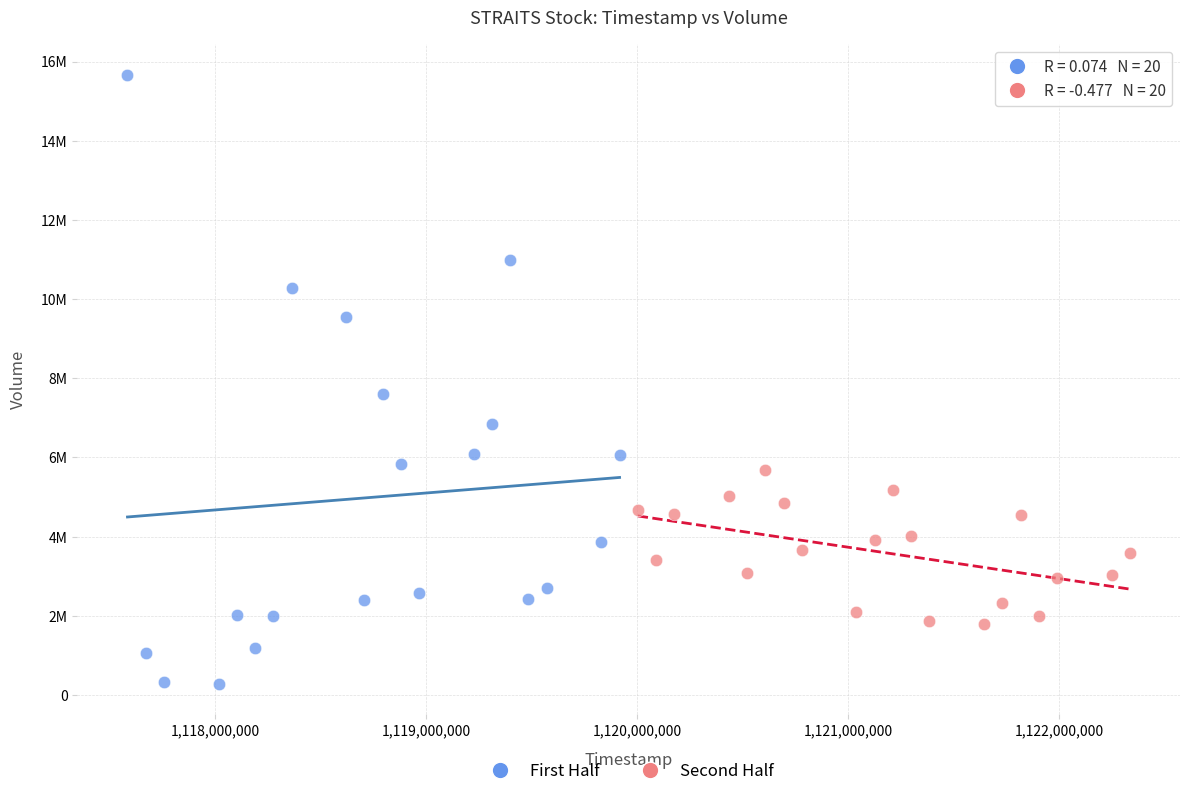

Which series contains the lowest Y value?

First Half